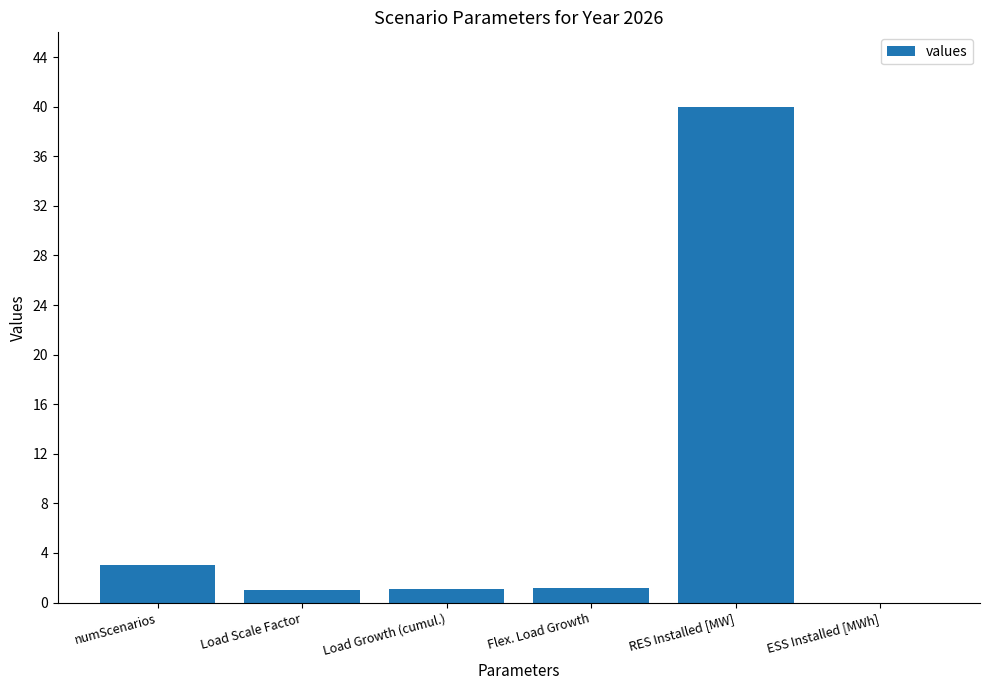

What is the sum of all values?

46.2